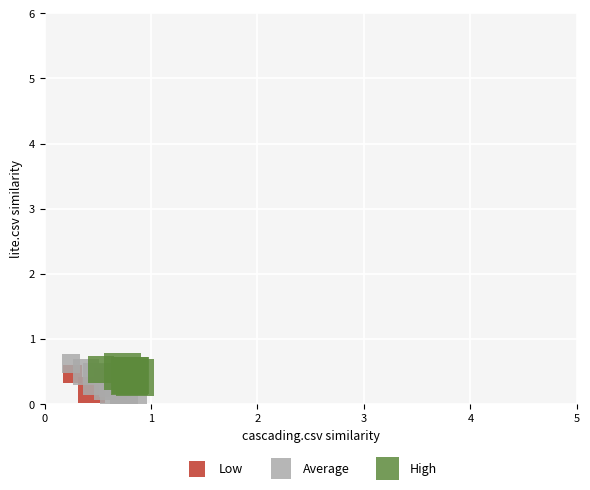

Which series has the widest spread of Y values?

Average